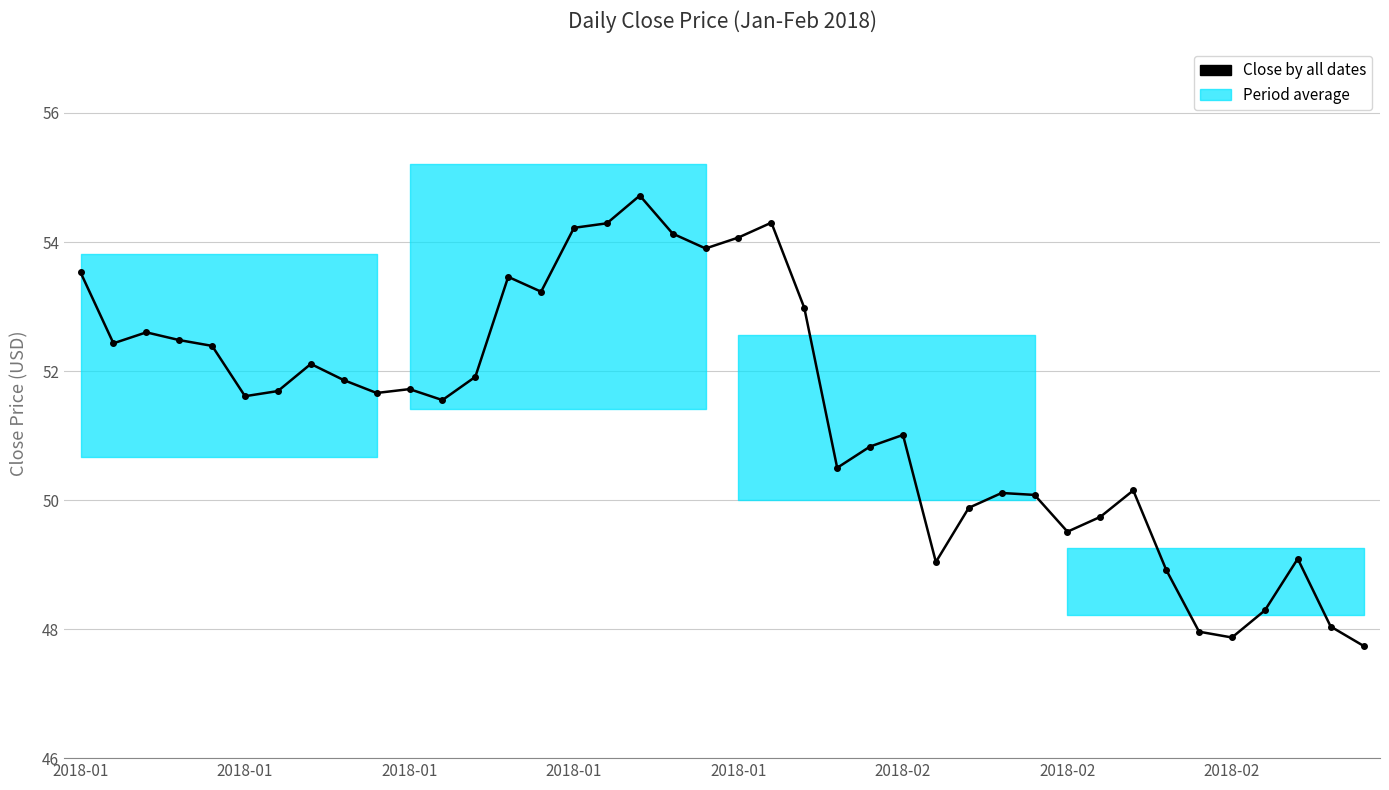

How many data points are less than 51?

16